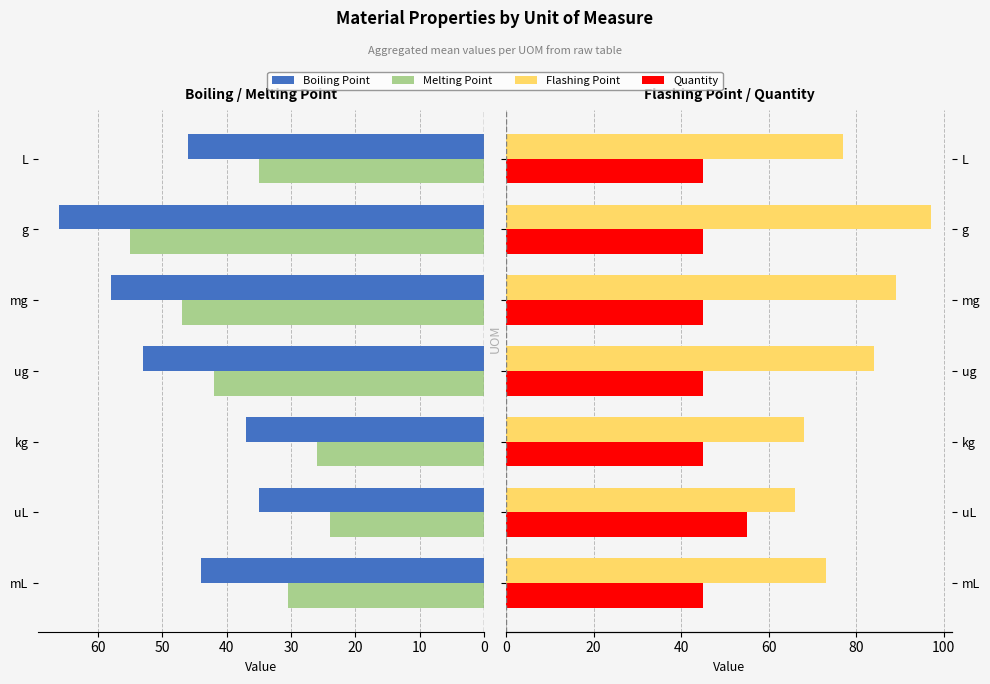

How many values in the Boiling Point series are below 46?

3